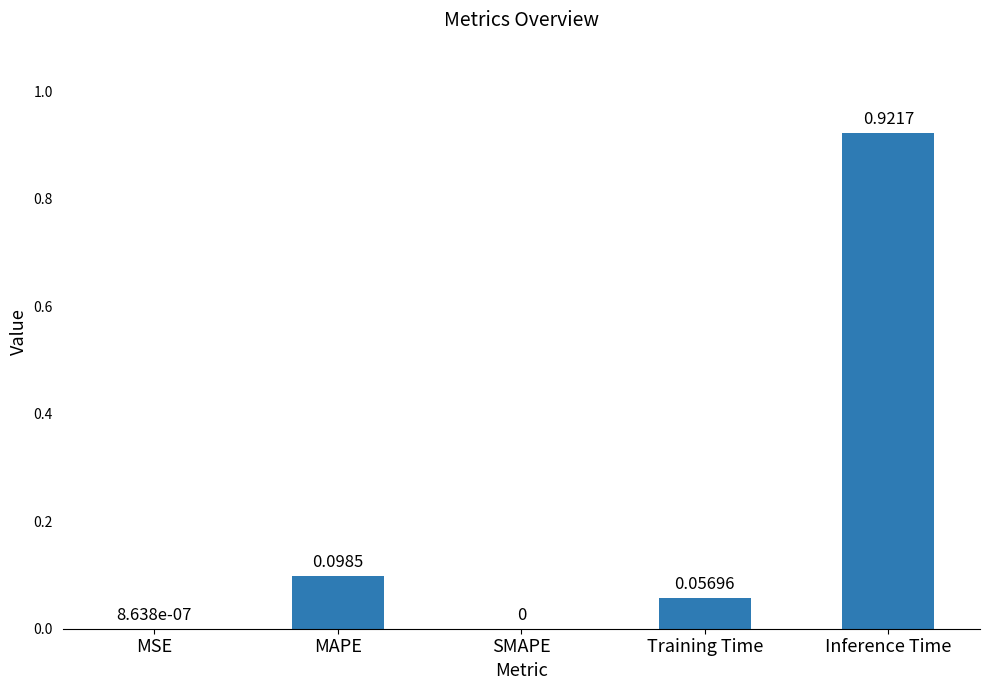

What is the average value?

0.2